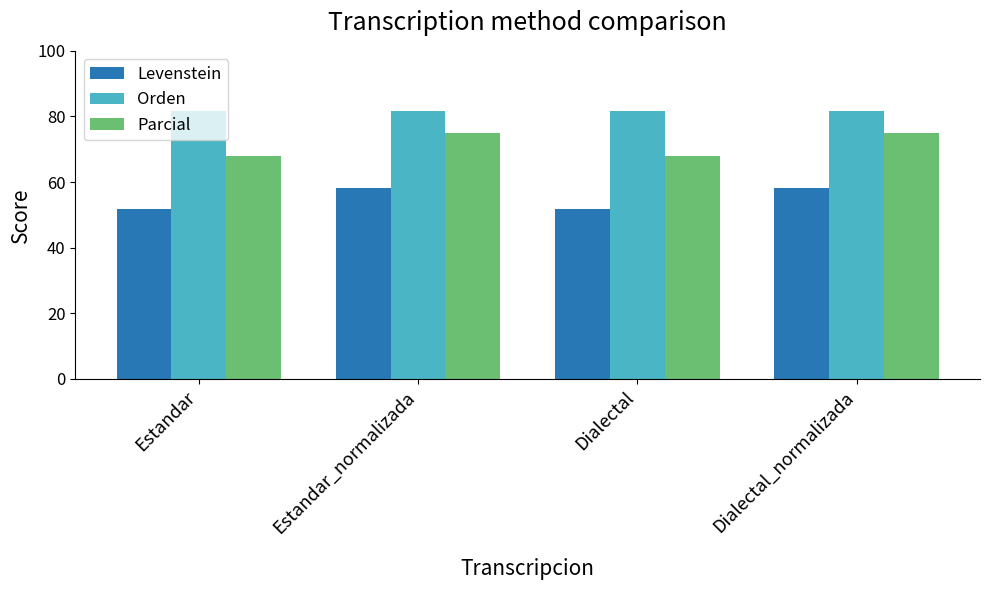

What is the difference between the highest and lowest values at Dialectal_normalizada?

23.4